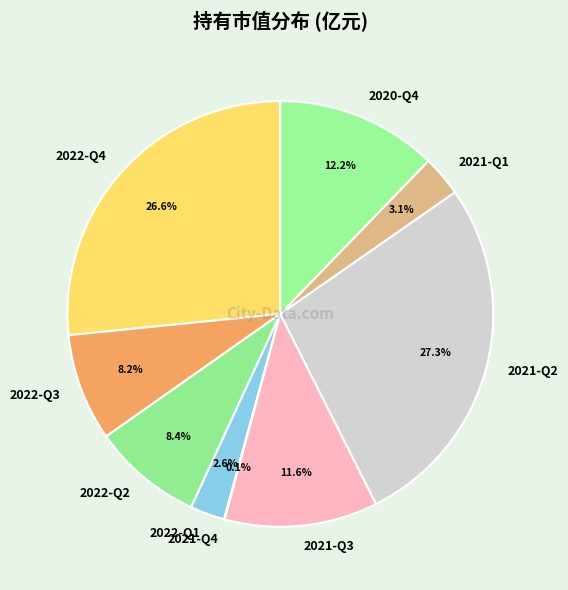

To the nearest percent, what is the difference between the largest and smallest slice percentages?

27%